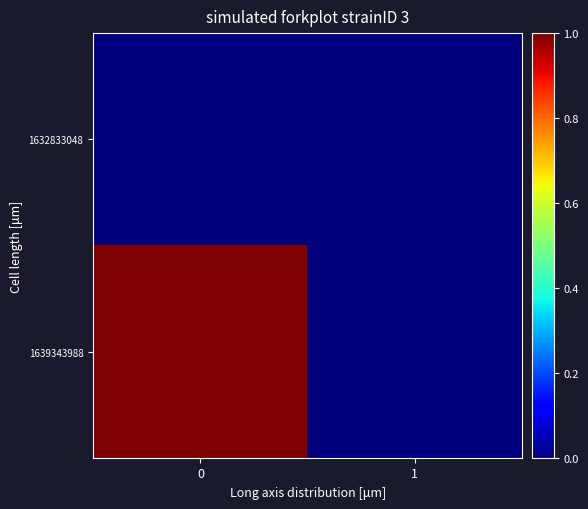

List the series in order of their peak value, highest first.

1639343988, 1632833048